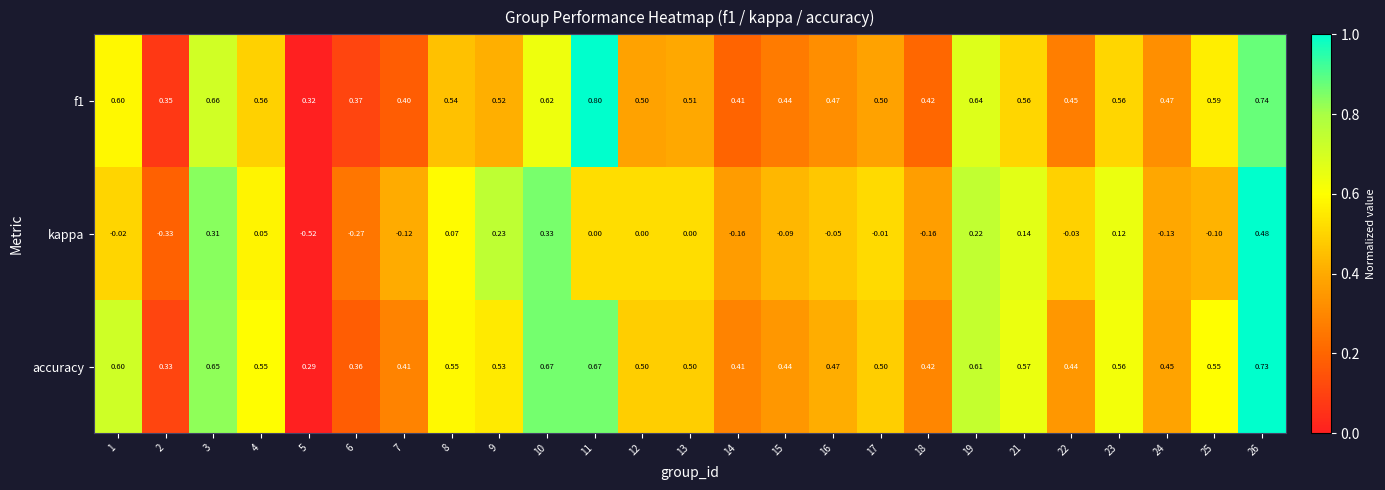

Which series has the widest spread of values?

kappa